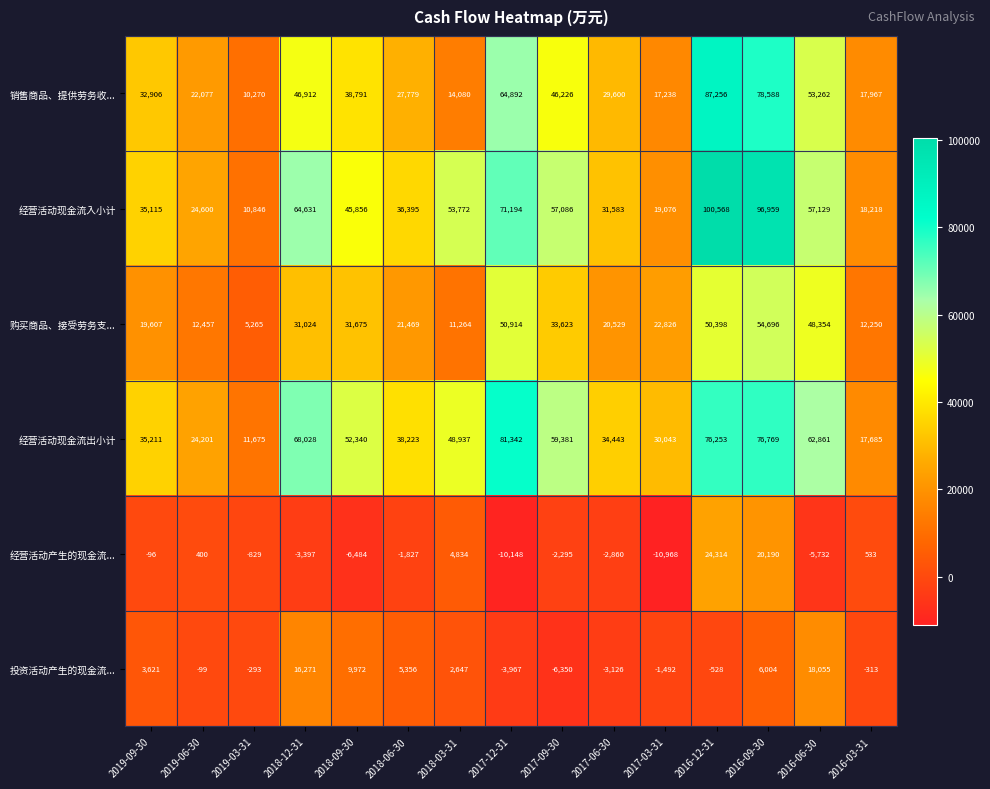

What is the total value across all series at 2018-06-30?

127395